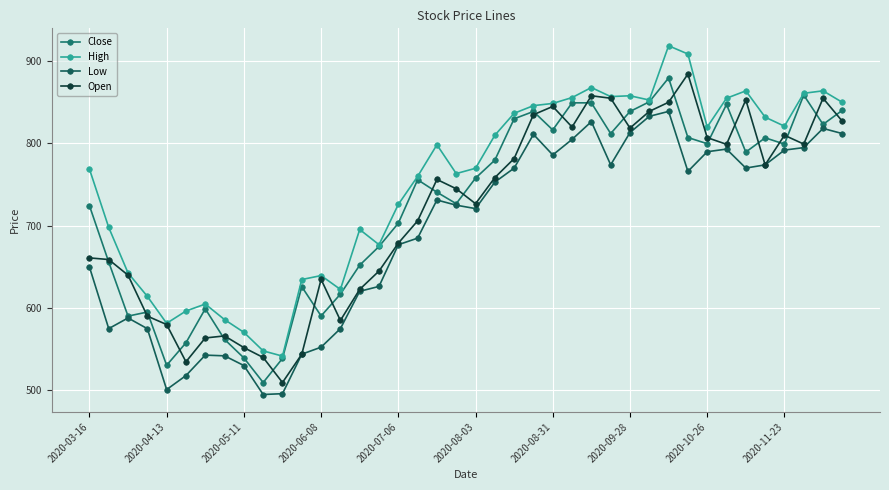

How many lines are shown in the chart?

4